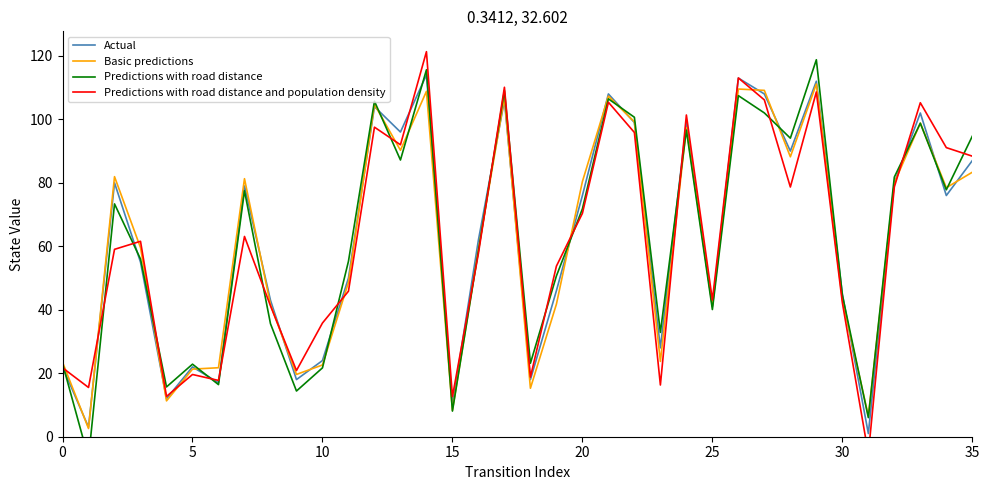

What is the label of the 29th point from the left?

28